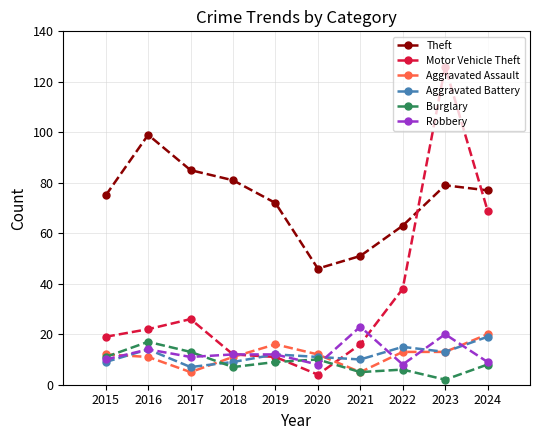

Reading left to right, what are all the values shown in this chart?

Theft: 2015=75	2016=99	2017=85	2018=81	2019=72	2020=46	2021=51	2022=63	2023=79	2024=77
Motor Vehicle Theft: 2015=19	2016=22	2017=26	2018=12	2019=11	2020=4	2021=16	2022=38	2023=126	2024=69
Aggravated Assault: 2015=12	2016=11	2017=5	2018=11	2019=16	2020=12	2021=5	2022=13	2023=13	2024=20
Aggravated Battery: 2015=9	2016=14	2017=7	2018=9	2019=12	2020=11	2021=10	2022=15	2023=13	2024=19
Burglary: 2015=11	2016=17	2017=13	2018=7	2019=9	2020=10	2021=5	2022=6	2023=2	2024=8
Robbery: 2015=10	2016=14	2017=11	2018=12	2019=12	2020=8	2021=23	2022=8	2023=20	2024=9